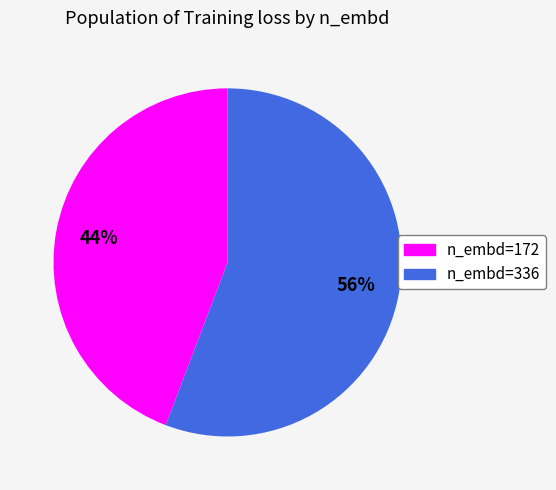

To the nearest percent, what is the difference between the largest and smallest slice percentages?

12%